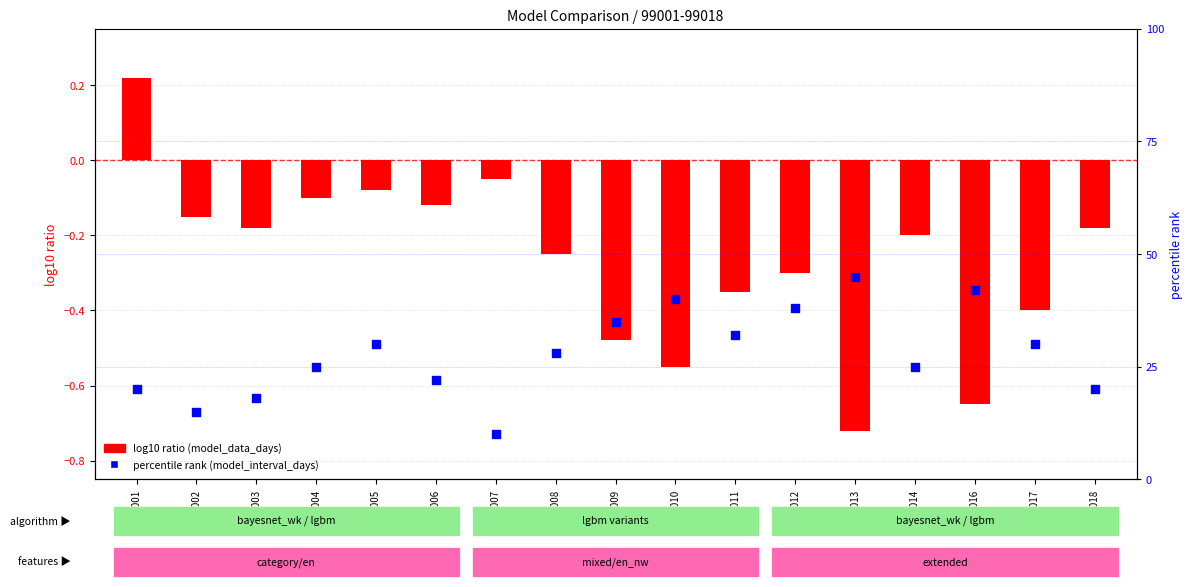

Approximately how many times larger is the value at 99003 compared to 99012?

0.5